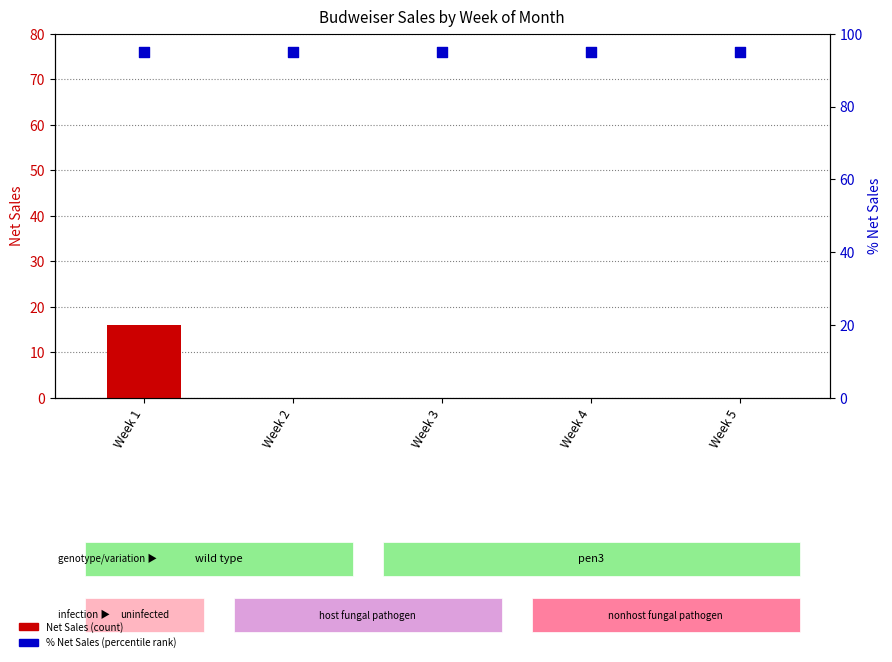

At which category is the sum across all series the highest?

Week 1